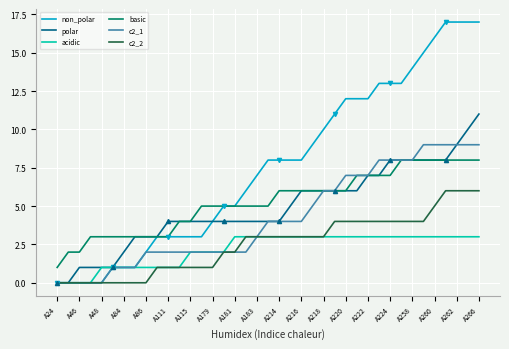

The value of c2_2 at A266 is 10. True or false?

False